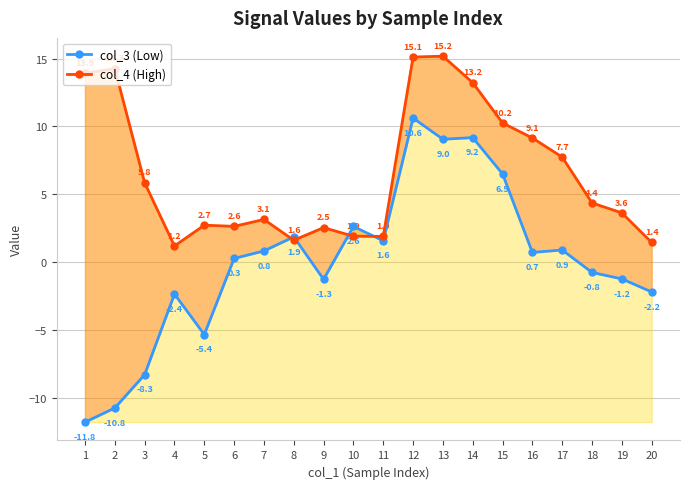

Which series changed the most between 11 and 13?

col_4 (High)